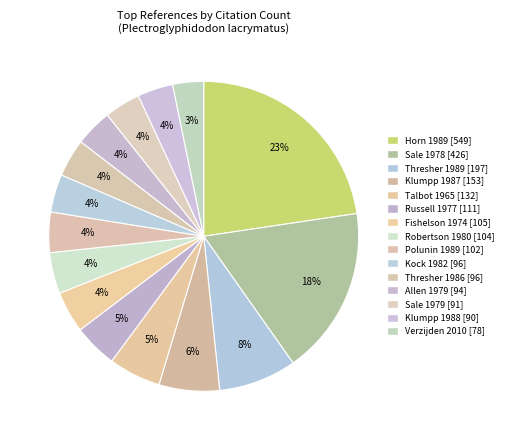

To the nearest percent, what is the average slice percentage?

7%